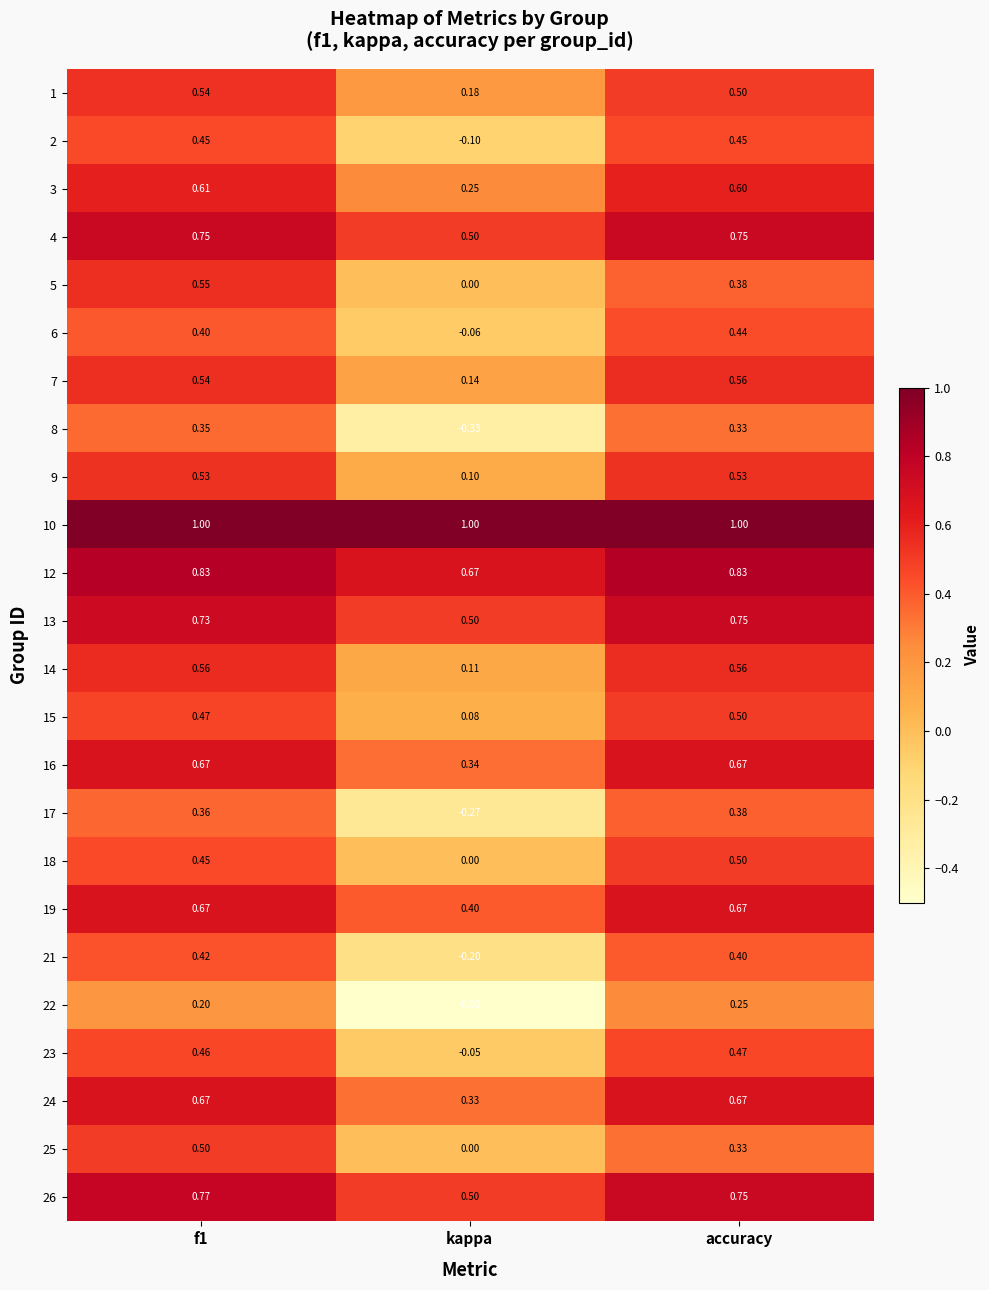

Where is 24 nearest to the value 0?

kappa